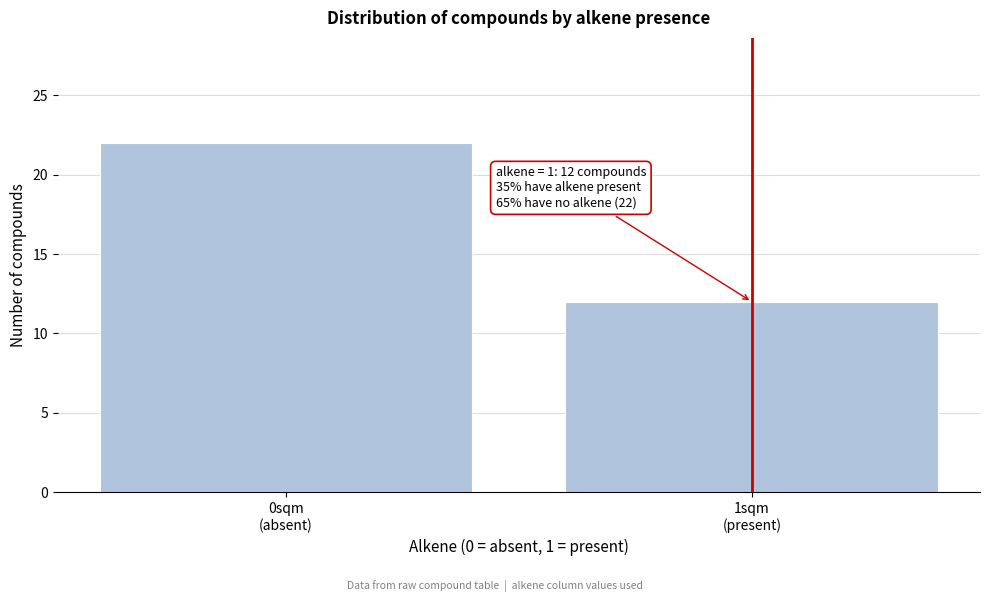

Reading right to left, extract all data points from this chart.

12	22